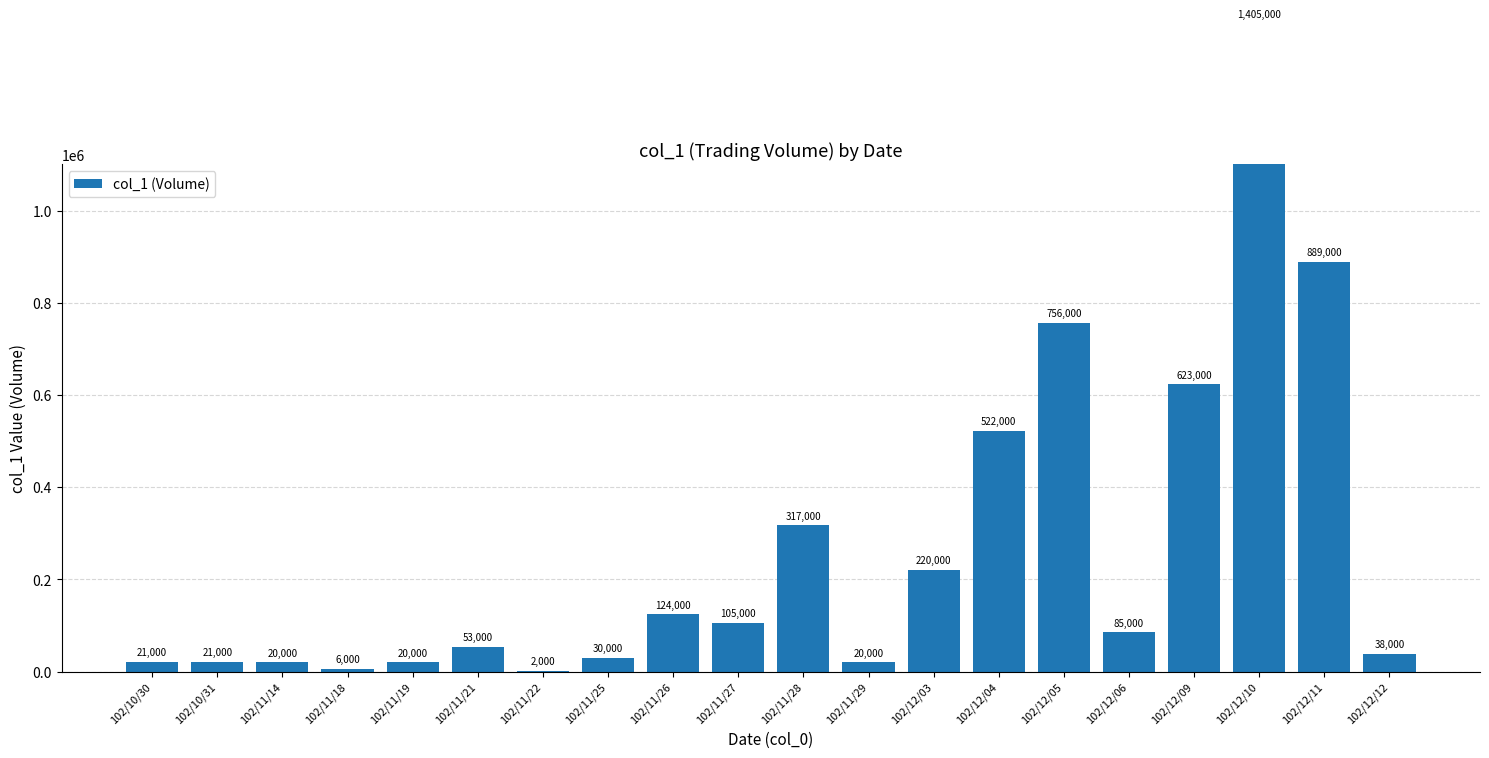

List the labels in order of value, smallest first.

102/11/22, 102/11/18, 102/11/14, 102/11/19, 102/11/29, 102/10/30, 102/10/31, 102/11/25, 102/12/12, 102/11/21, 102/12/06, 102/11/27, 102/11/26, 102/12/03, 102/11/28, 102/12/04, 102/12/09, 102/12/05, 102/12/11, 102/12/10